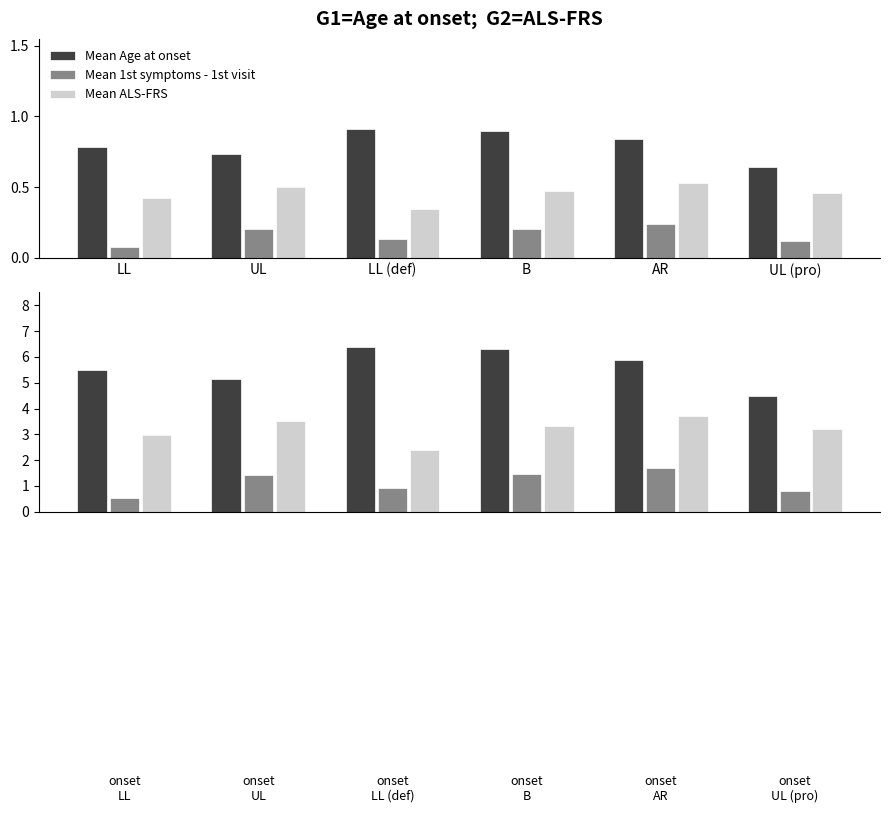

The value of Mean 1st symptoms - 1st visit at LL (def) is 0.9. True or false?

True